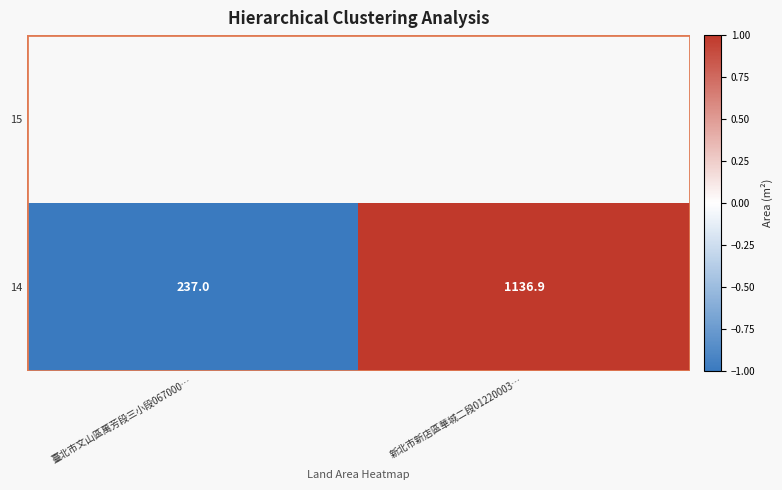

Reading left to right, extract all data points from this chart.

臺北市文山區萬芳段三小段067000…=-1.0	新北市新店區華城二段01220003…=1.0